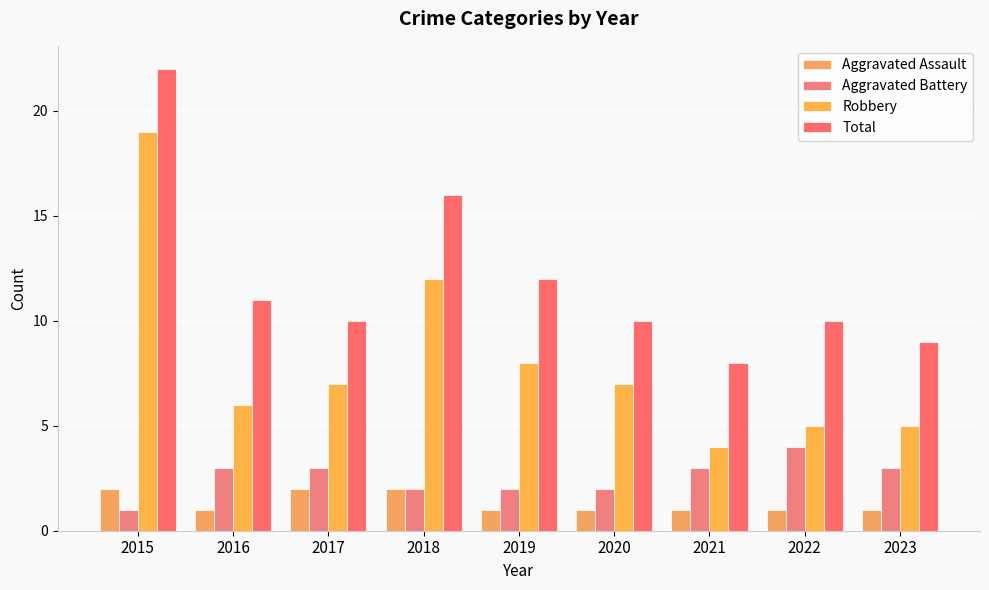

What are all the series names shown in the legend?

Aggravated Assault, Aggravated Battery, Robbery, Total